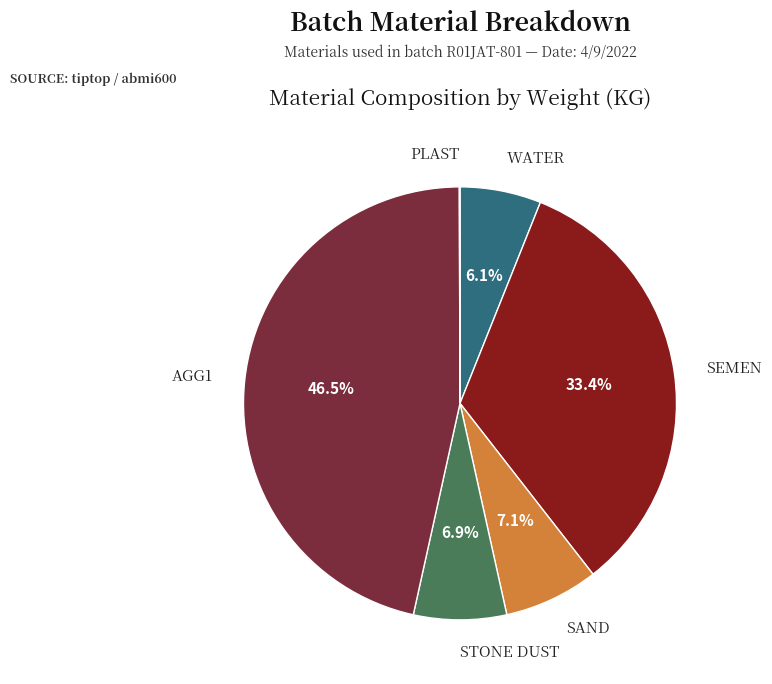

The SAND slice represents 7% of the pie. True or false?

True